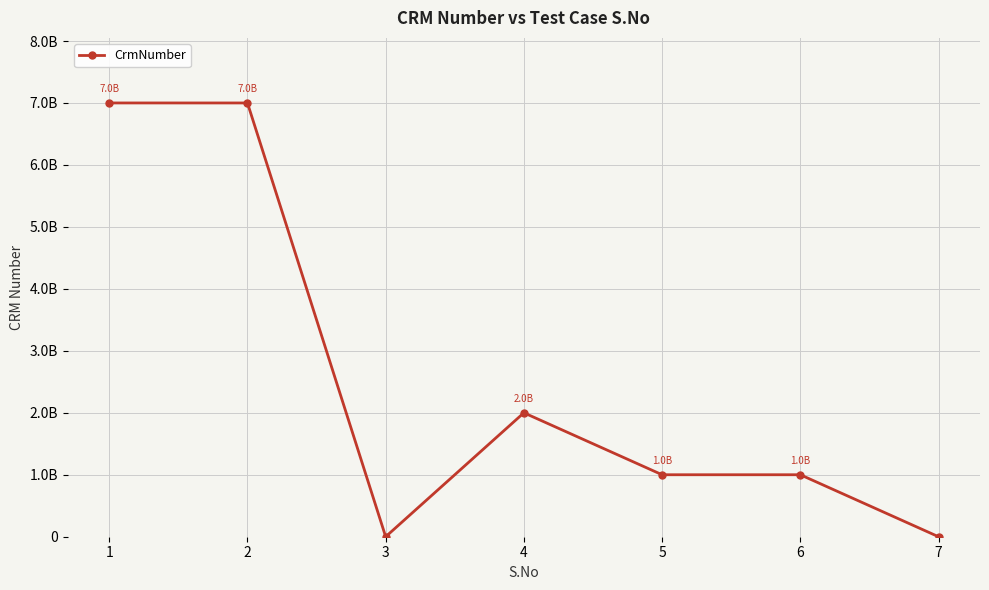

Between 2 and 5, which is larger?

2